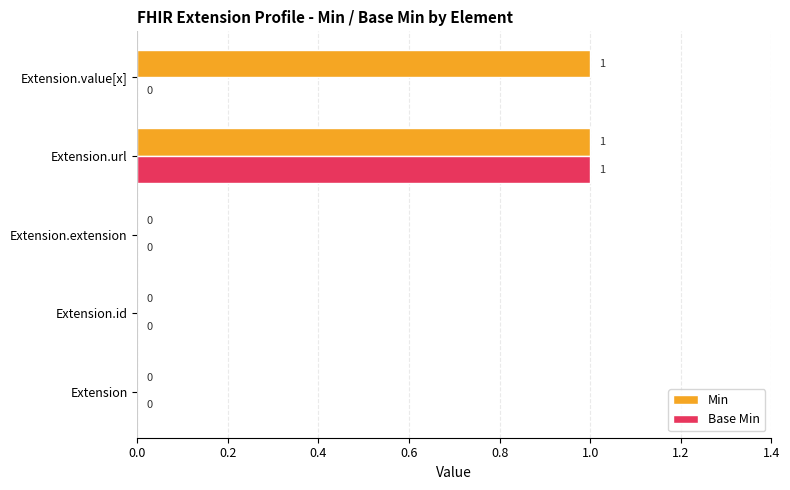

At which category is the sum across all series the highest?

Extension.url